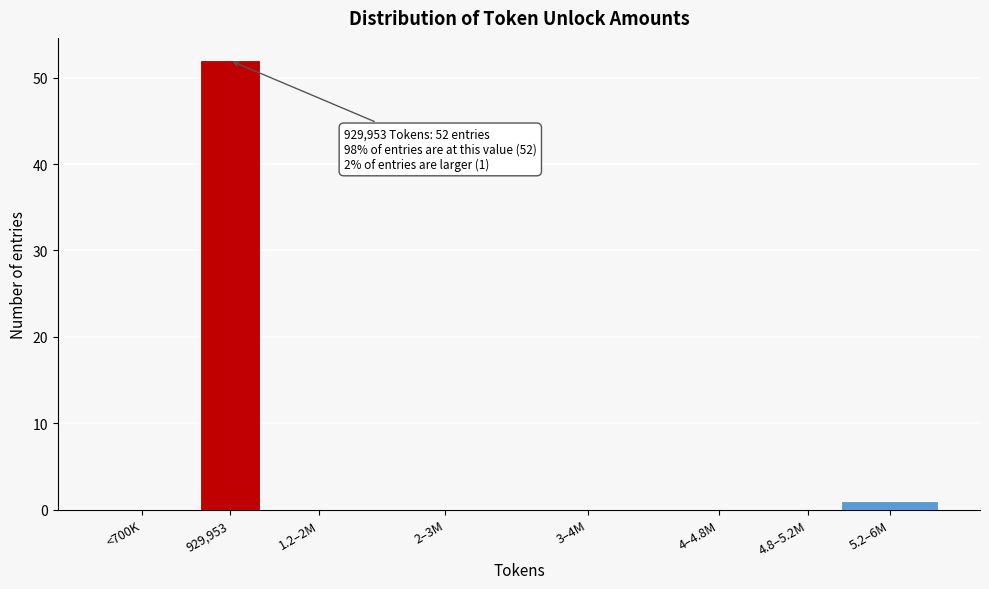

Reading left to right, list all the values displayed in this chart.

<700K=0	929,953=52	1.2–2M=0	2–3M=0	3–4M=0	4–4.8M=0	4.8–5.2M=0	5.2–6M=1